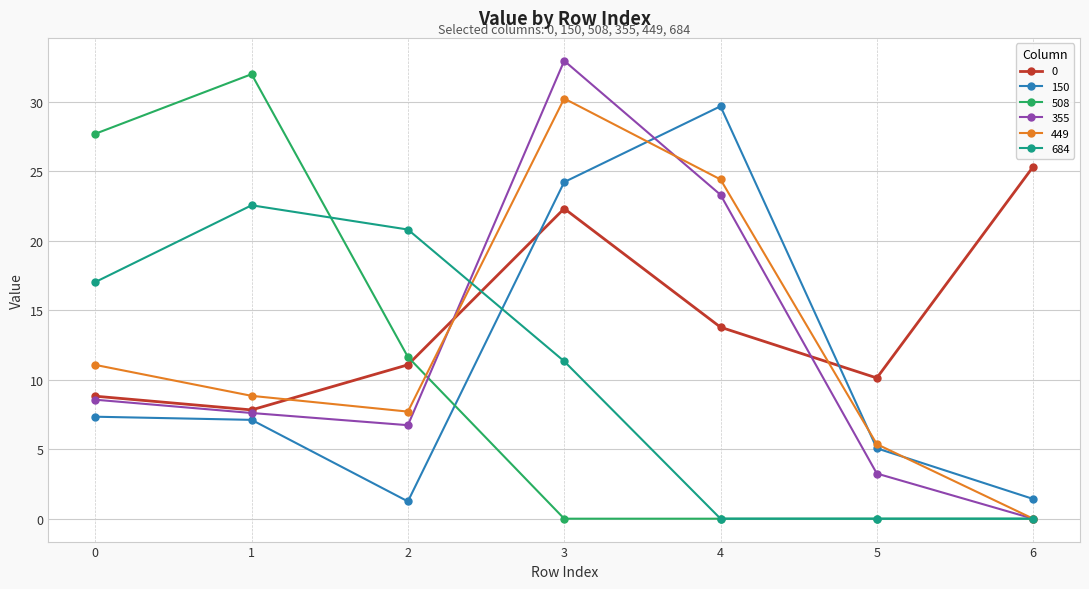

Where is 508 nearest to the value 15?

2